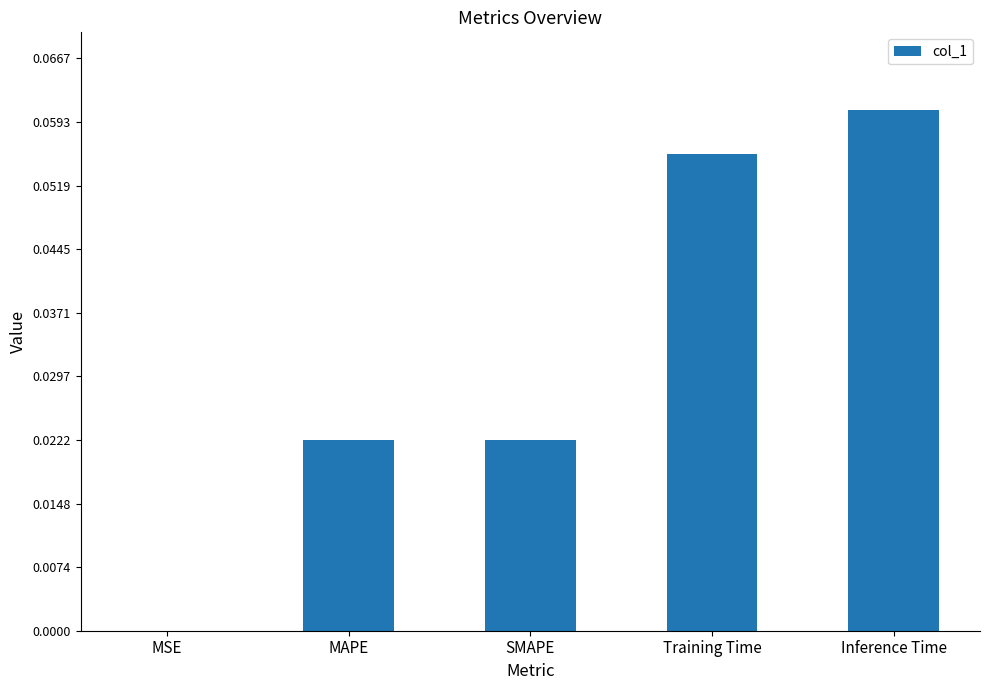

Which has a higher value, SMAPE or Inference Time?

Inference Time